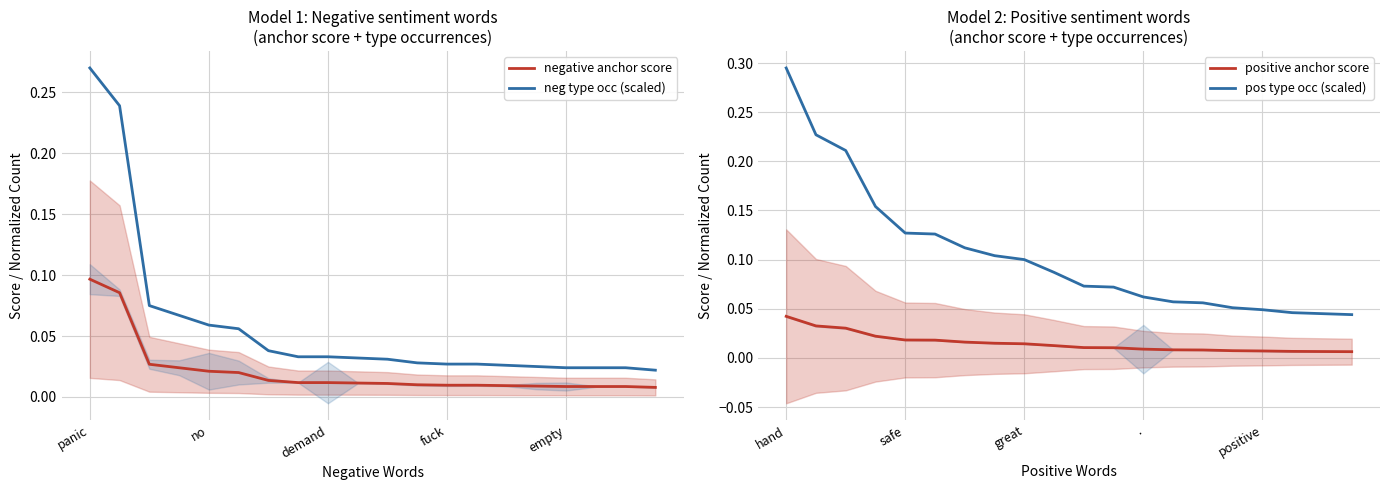

True or false: positive anchor score and pos type occ (scaled) cross at least once.

False